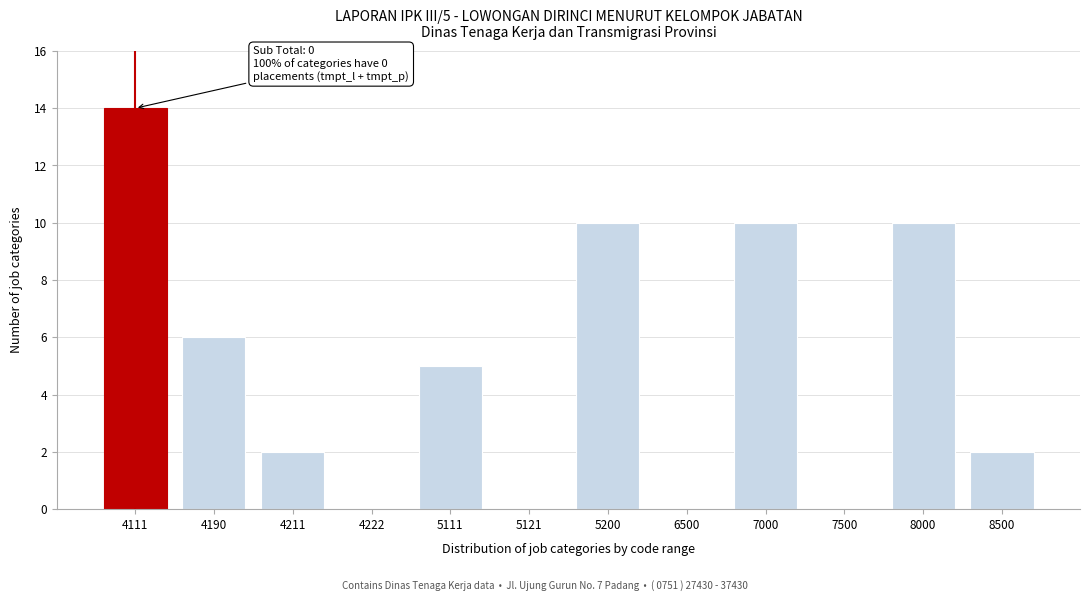

Reading left to right, transcribe all the data shown in this chart.

4111=14	4190=6	4211=2	4222=0	5111=5	5121=0	5200=10	6500=0	7000=10	7500=0	8000=10	8500=2